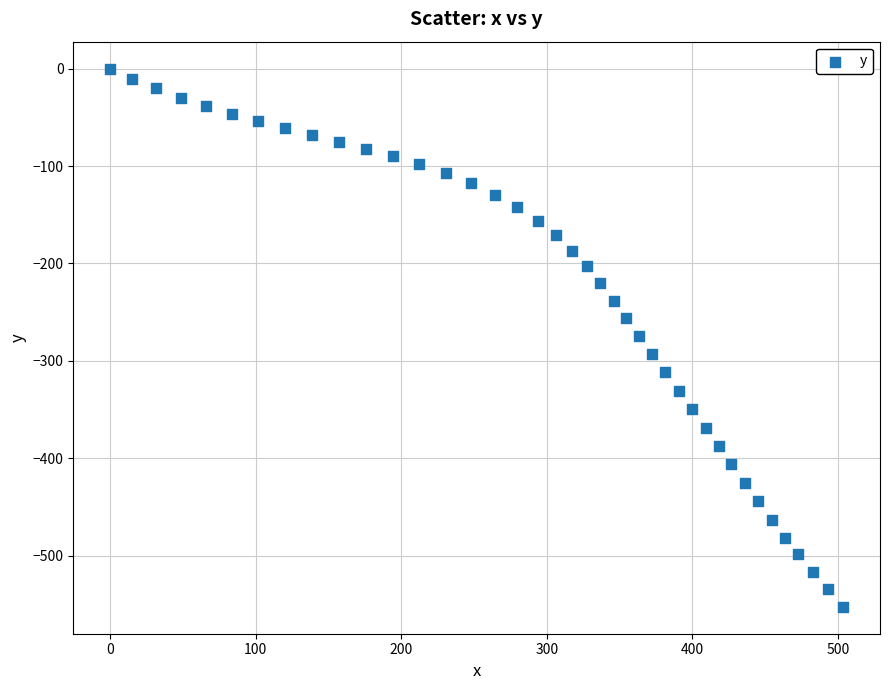

What is the range of X values (max minus min)?

503.6